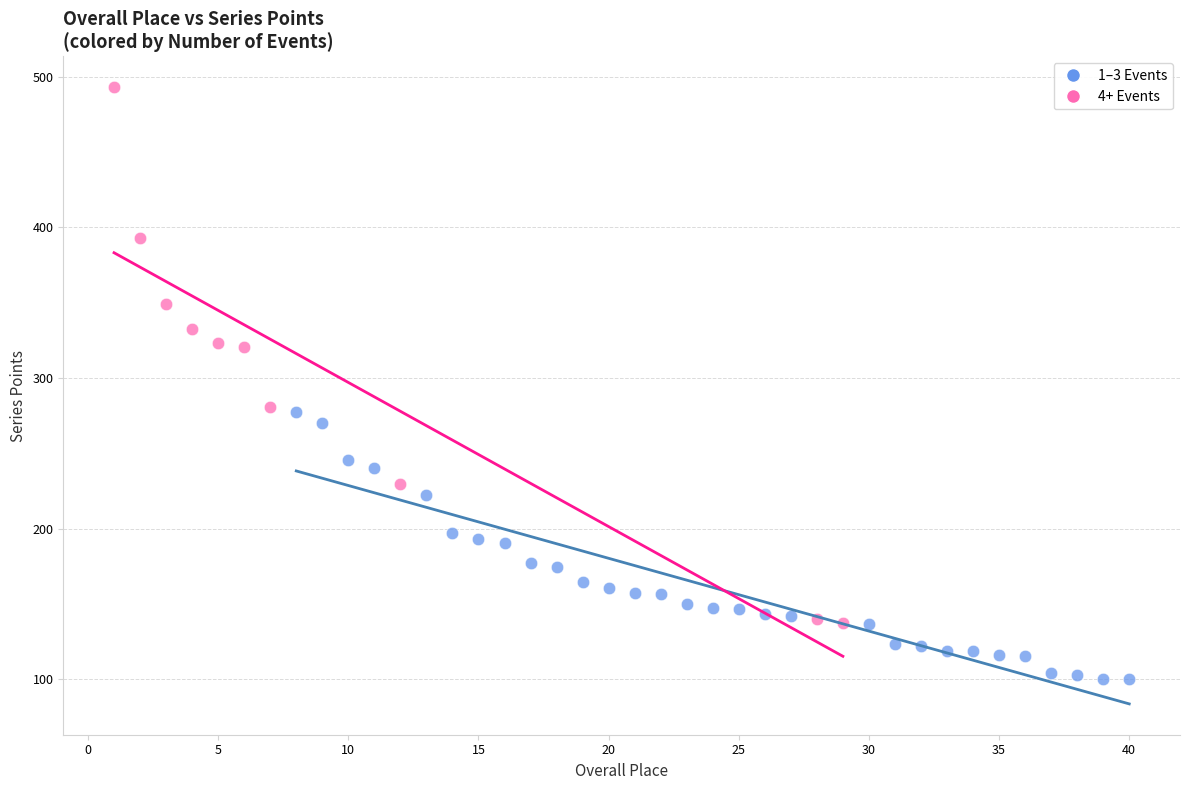

Which series has the widest spread of Y values?

4+ Events